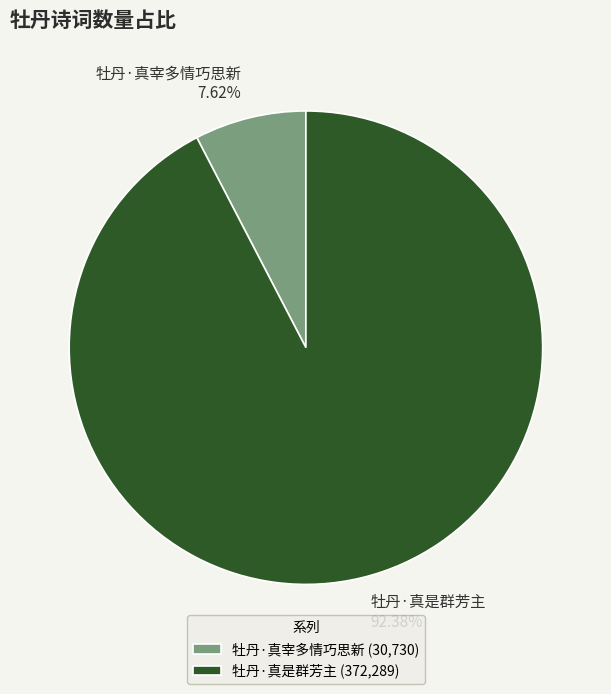

What portion of the pie excludes 牡丹·真是群芳主?

7.6%